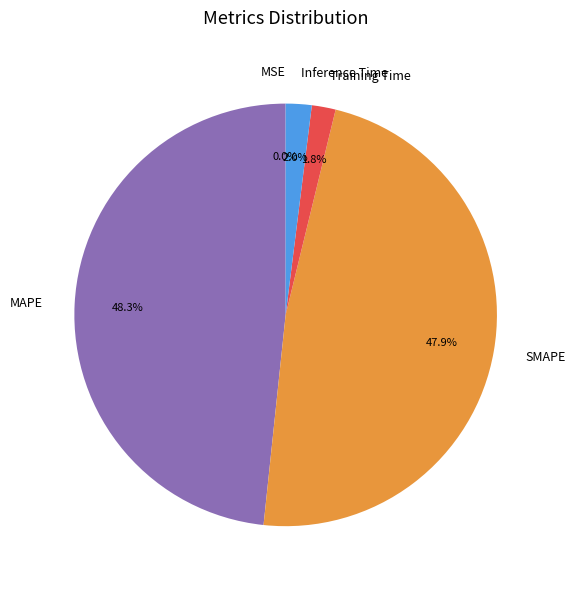

What portion of the pie excludes Inference Time?

98.0%